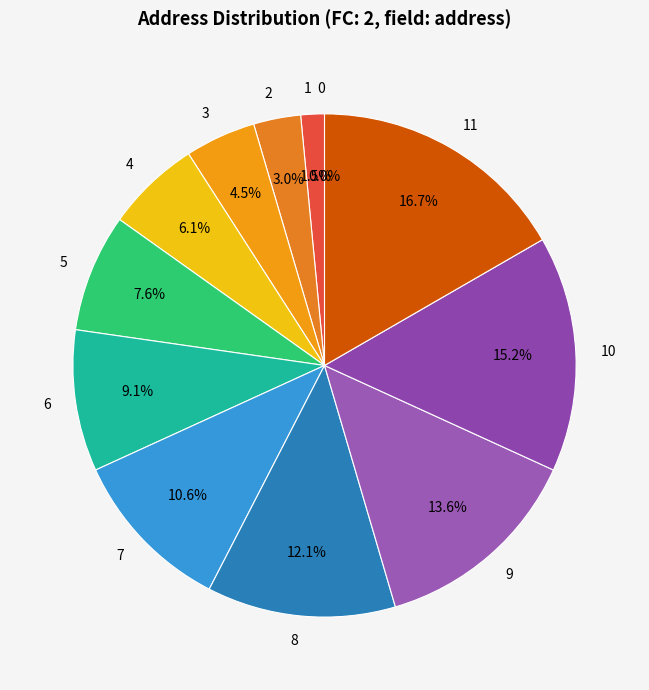

What percentage do 4 and 0 together represent?

6.1%